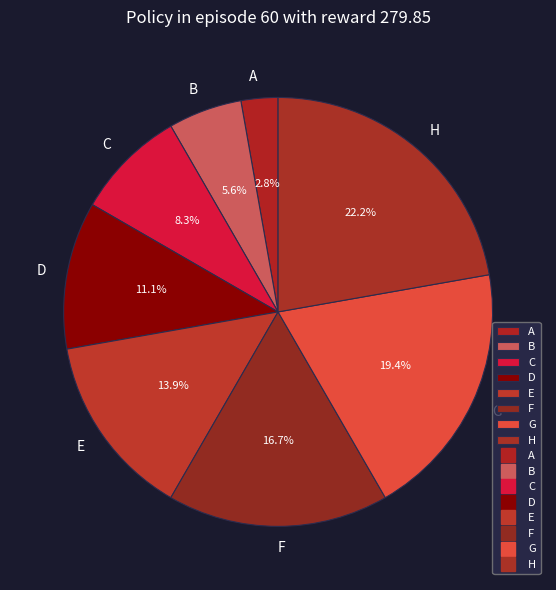

To the nearest percent, what percentage of the pie is D?

11%